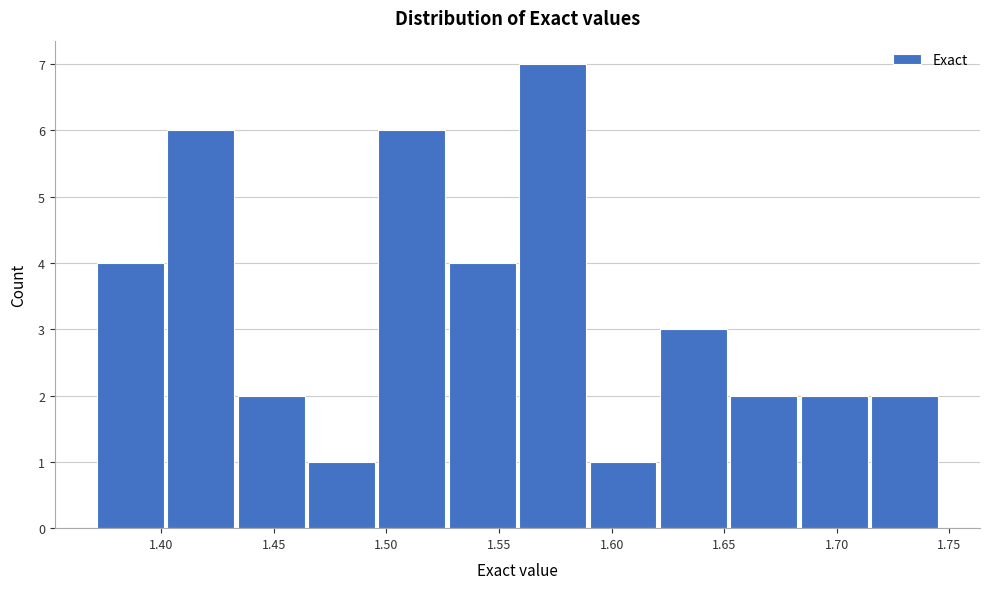

Reading left to right, transcribe this chart: for each bar, give the range it covers on the x-axis and its height. Neither the bar edges nor the heights are printed on the chart, so give them approximately, as read against the axes.

1.370 to 1.400: 4
1.400 to 1.435: 6
1.435 to 1.465: 2
1.465 to 1.495: 1
1.495 to 1.525: 6
1.525 to 1.560: 4
1.560 to 1.590: 7
1.590 to 1.620: 1
1.620 to 1.650: 3
1.650 to 1.685: 2
1.685 to 1.715: 2
1.715 to 1.745: 2